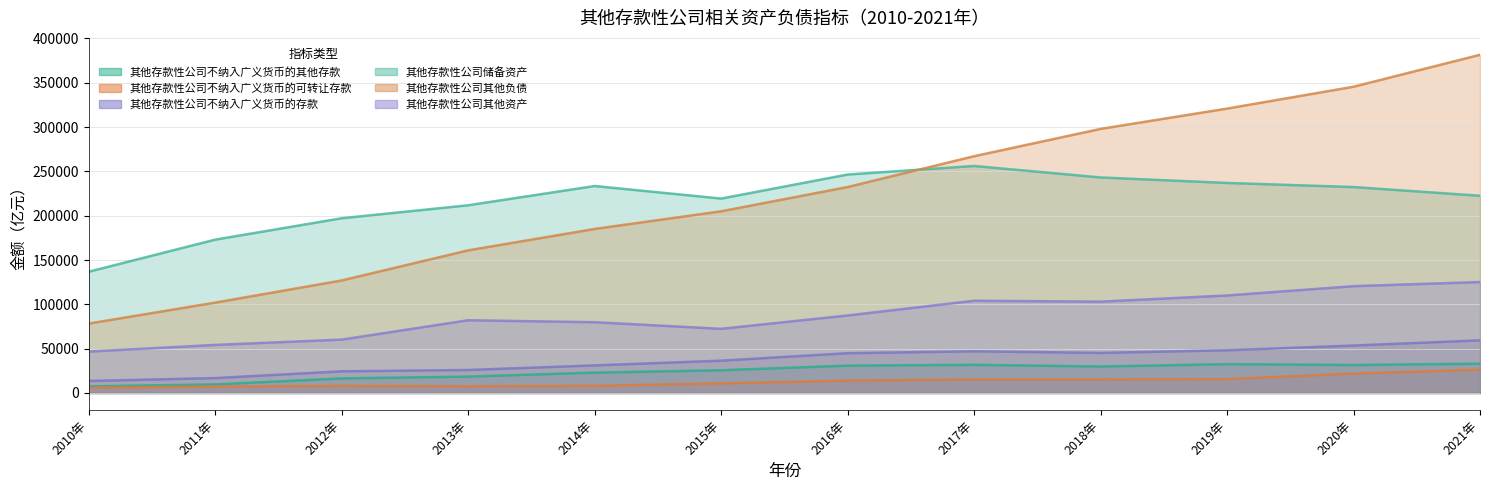

What is the smallest value displayed?

6081.9